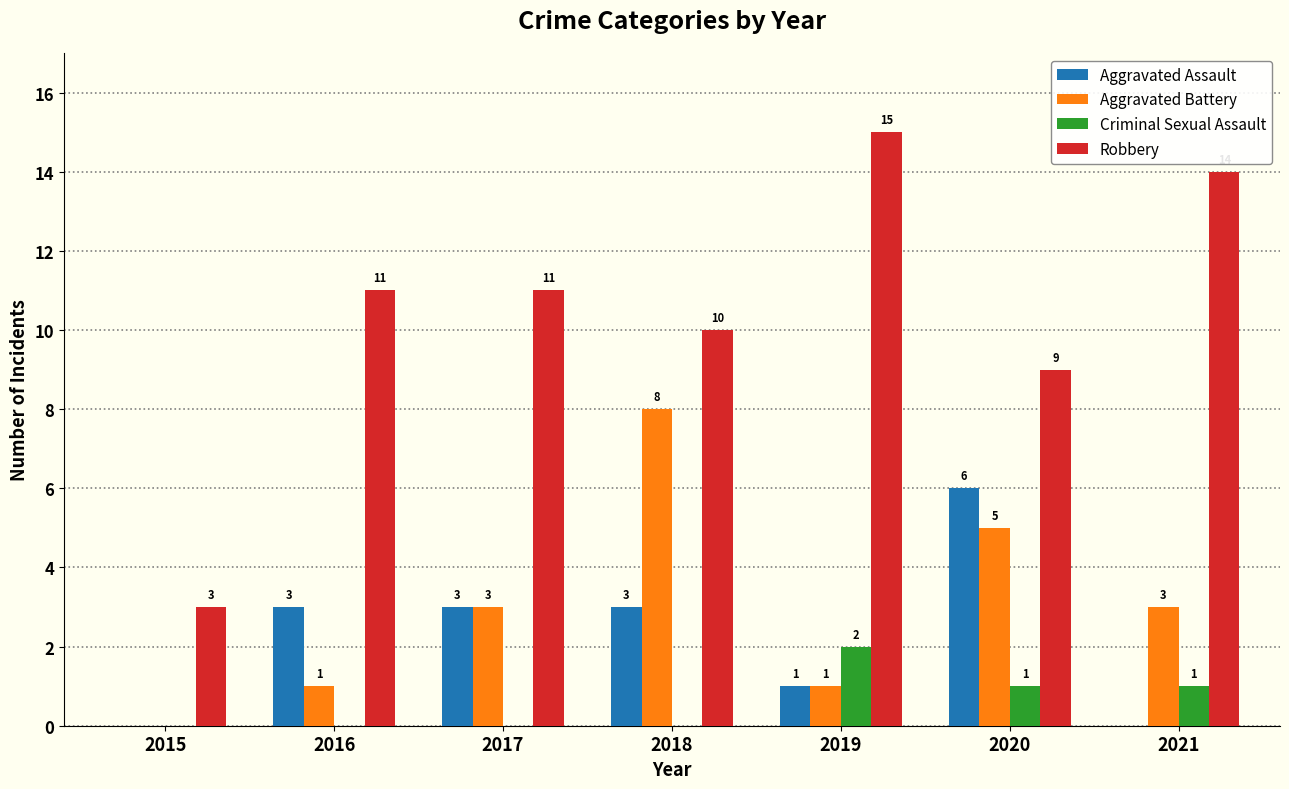

What is the sum of the Aggravated Assault values at 2021 and 2017?

3